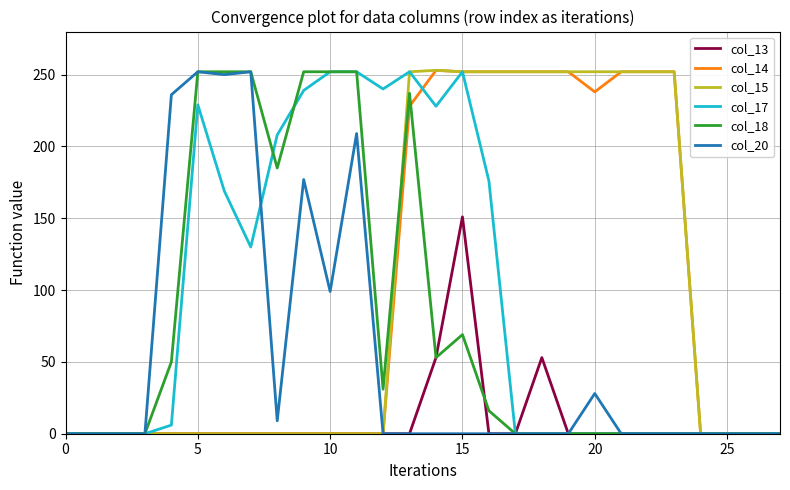

What is the maximum value for col_13?

151